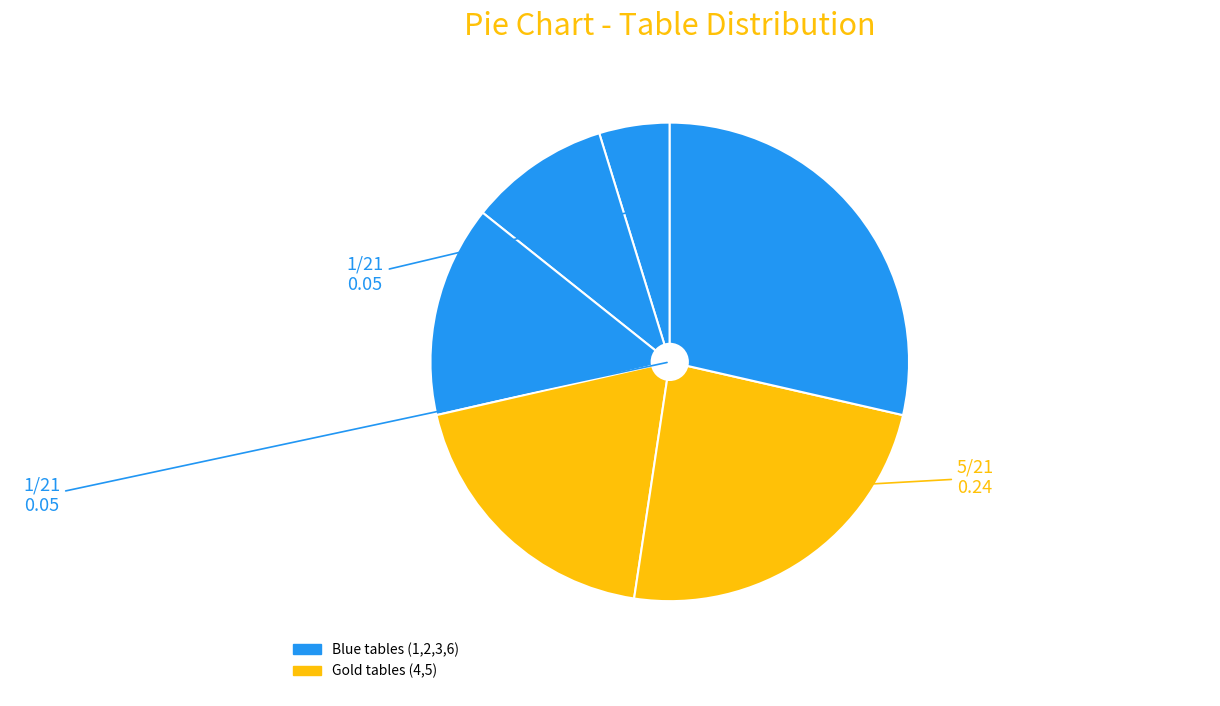

Count the number of slices in the pie.

6